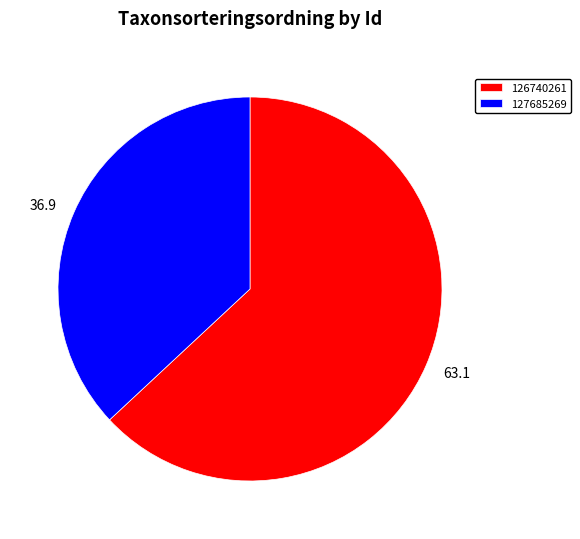

True or false: 126740261 accounts for 63% of the total.

True